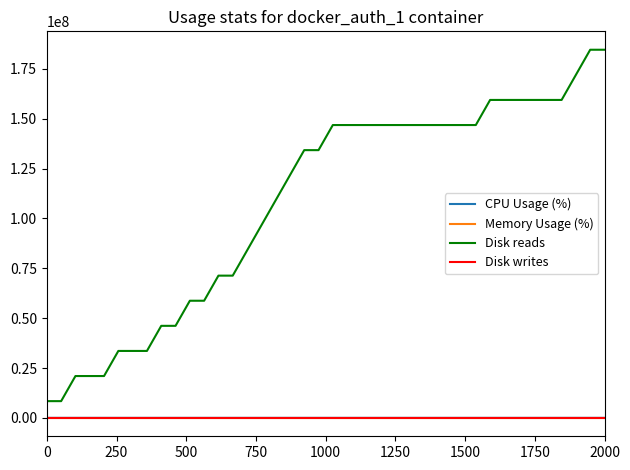

Which series has the largest total across all categories?

Disk reads